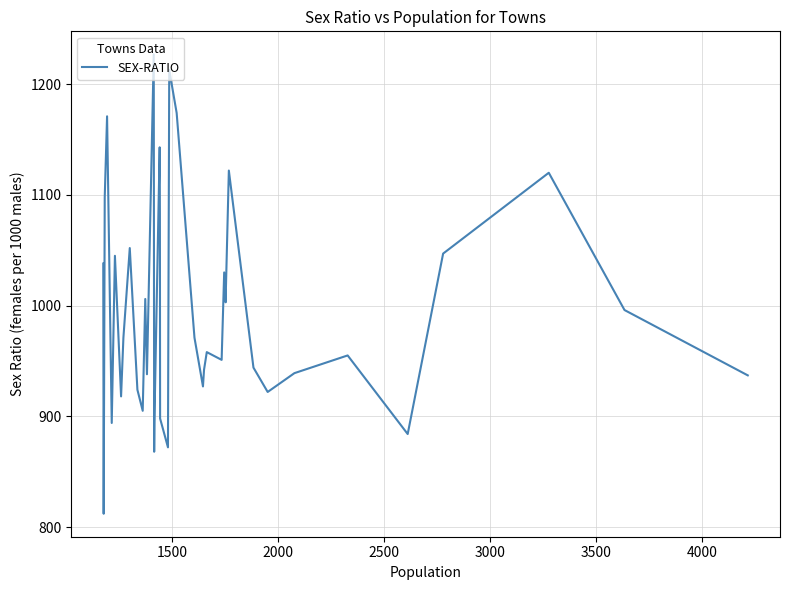

What is the greatest value displayed?

1227